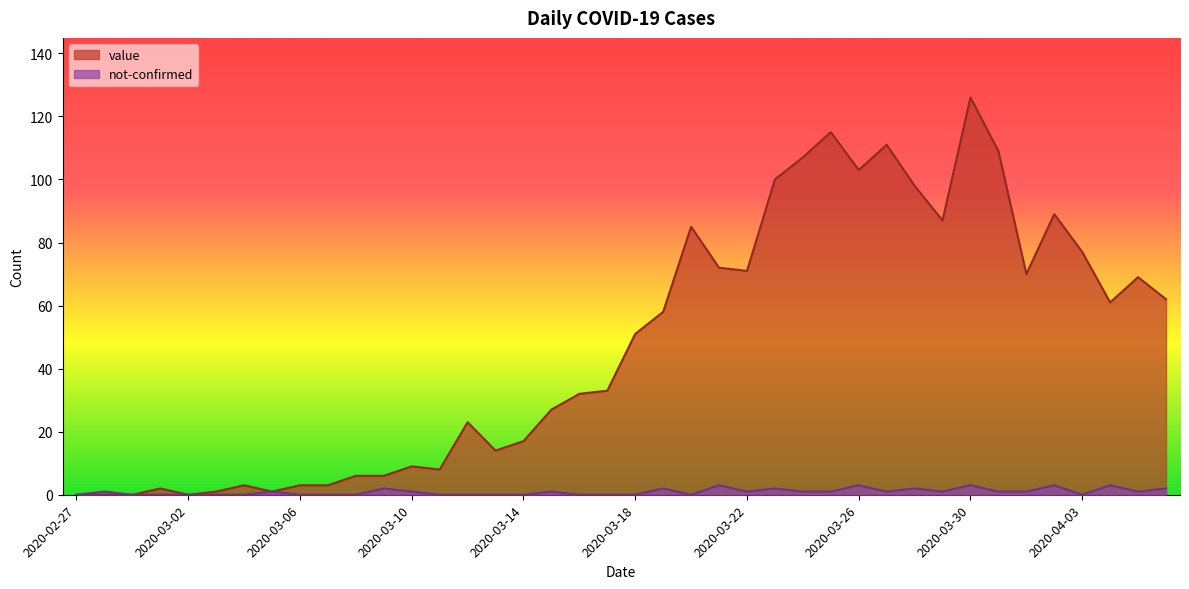

Is the value of not-confirmed at 2020-03-26 greater than the value of value at 2020-04-01?

No